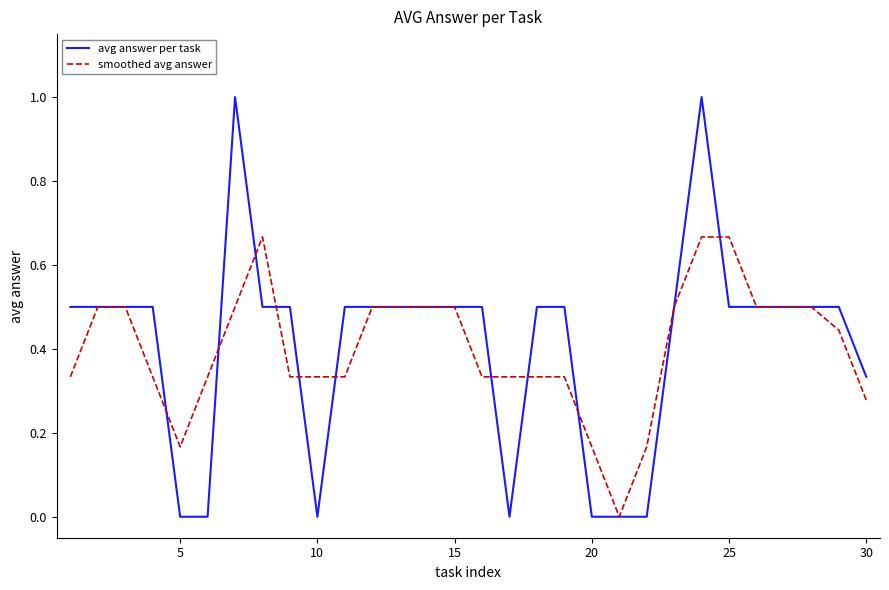

Which series has the widest spread of values?

avg answer per task